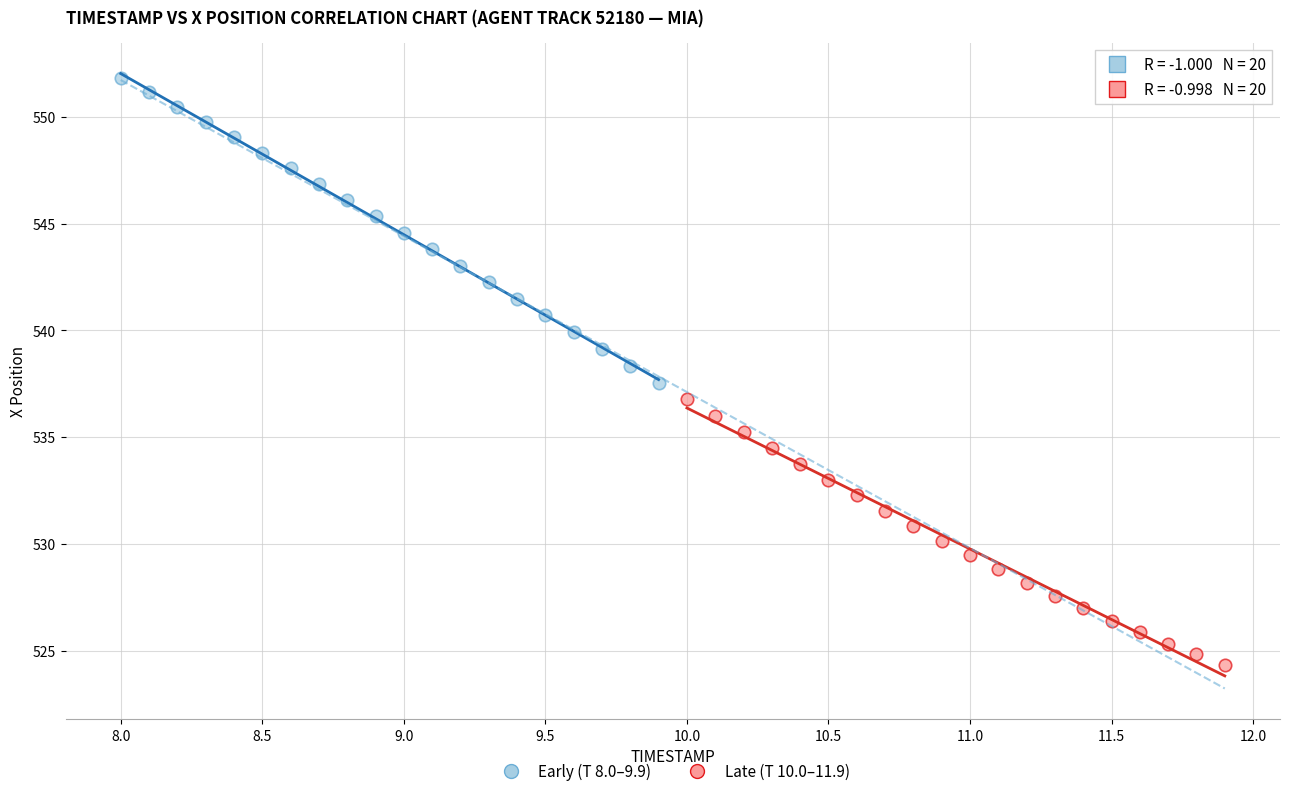

Which series has the widest spread of Y values?

Early (T 8.0–9.9)